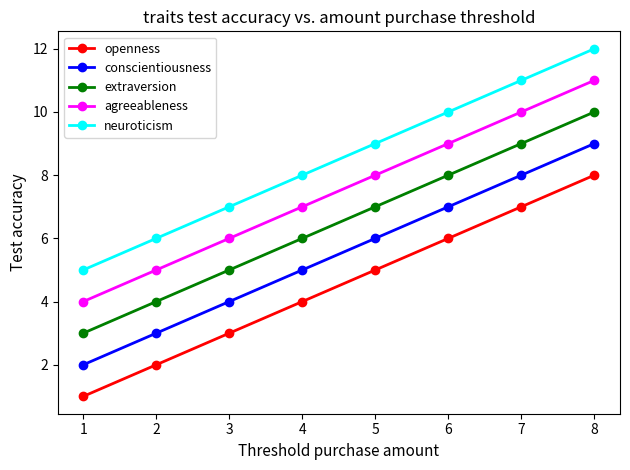

What is the value of the neuroticism point at the 6th from the left?

10